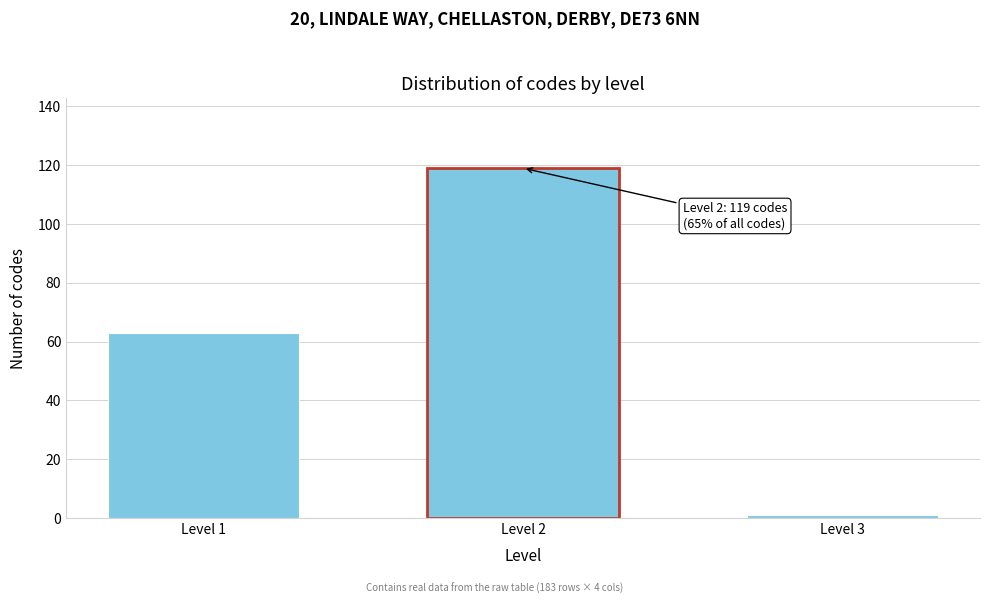

Reading left to right, what are all the values shown in this chart?

Level 1=63	Level 2=119	Level 3=1